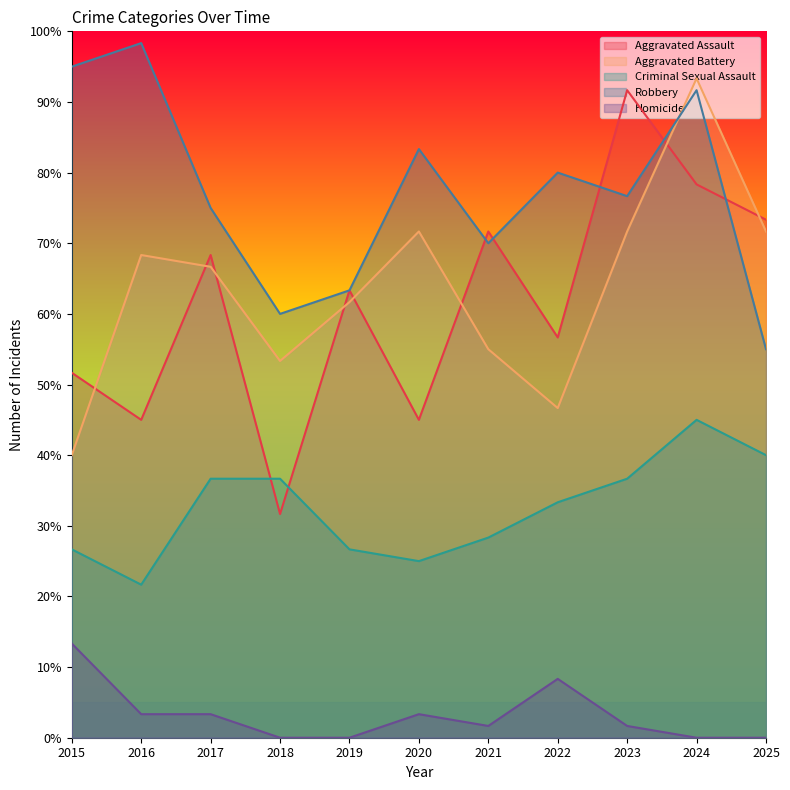

What is the sum of all Aggravated Battery values?

700.0